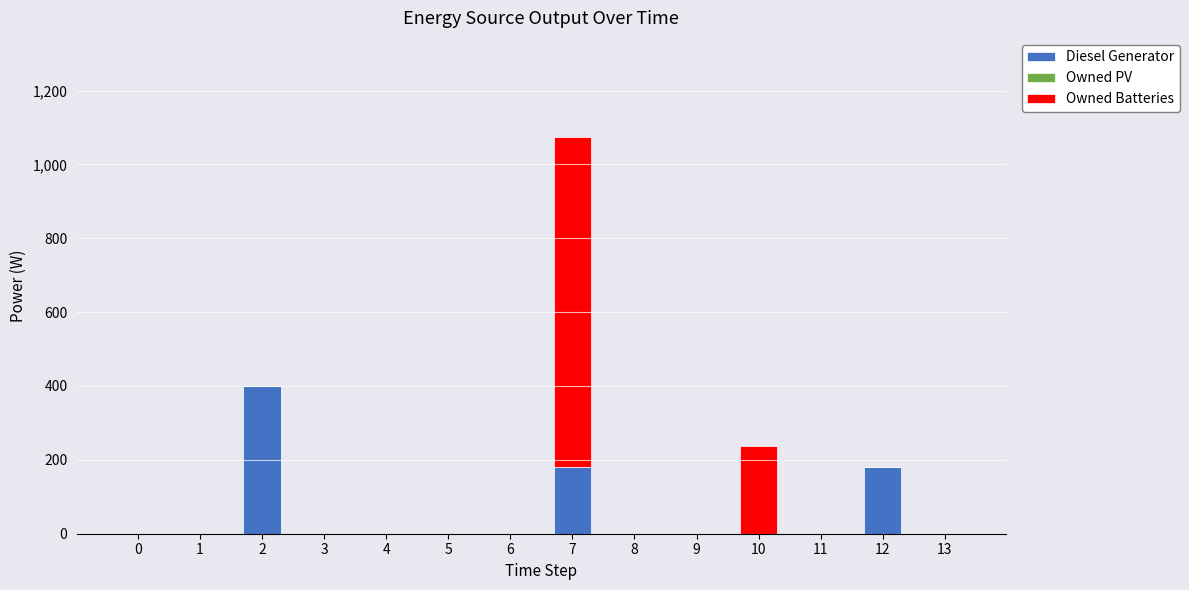

How many data points does each series have?

14